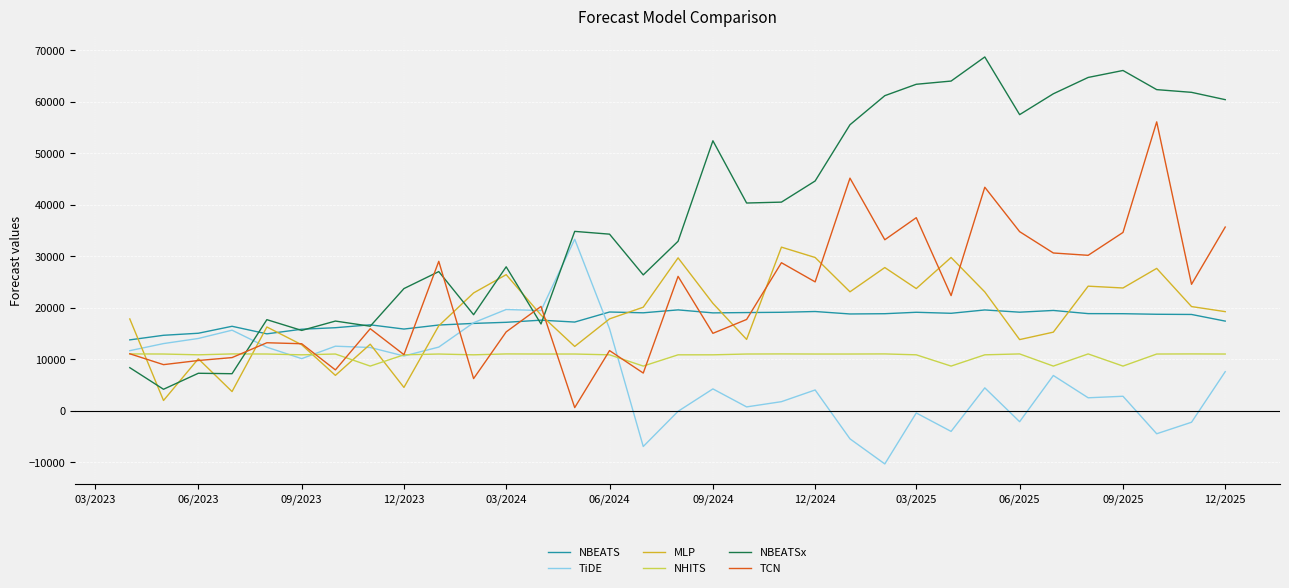

Which series ends up on top after the final intersection of NHITS and NBEATSx?

NBEATSx